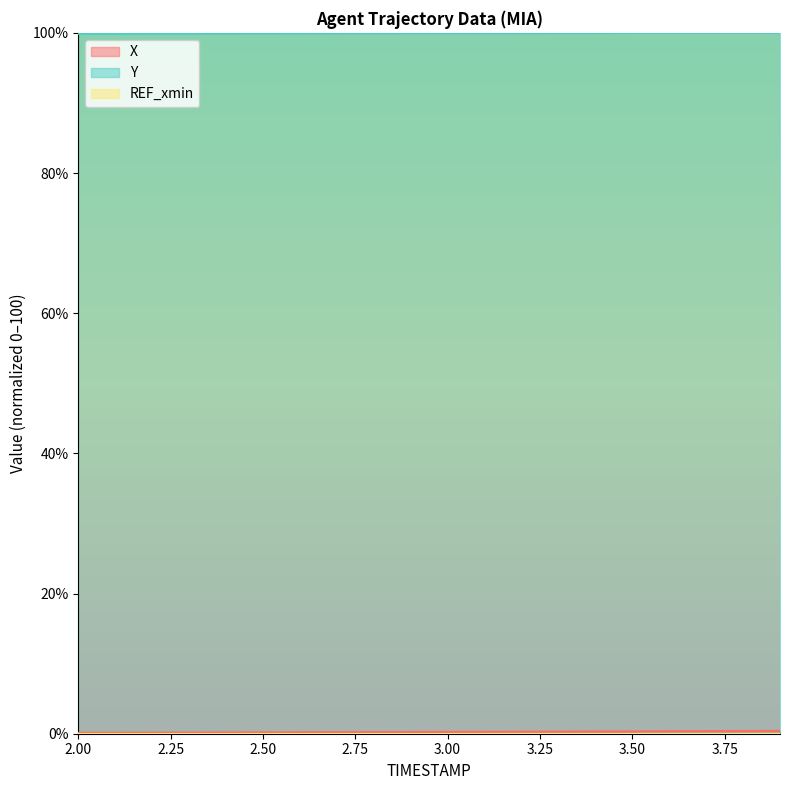

What is the label of the 17th point from the left?

3.6